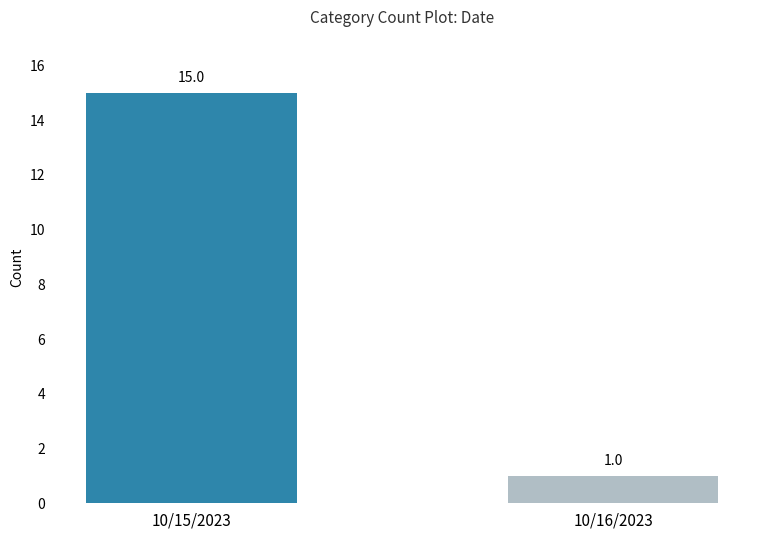

What is the ratio of the value at 10/15/2023 to the value at 10/16/2023?

15.0